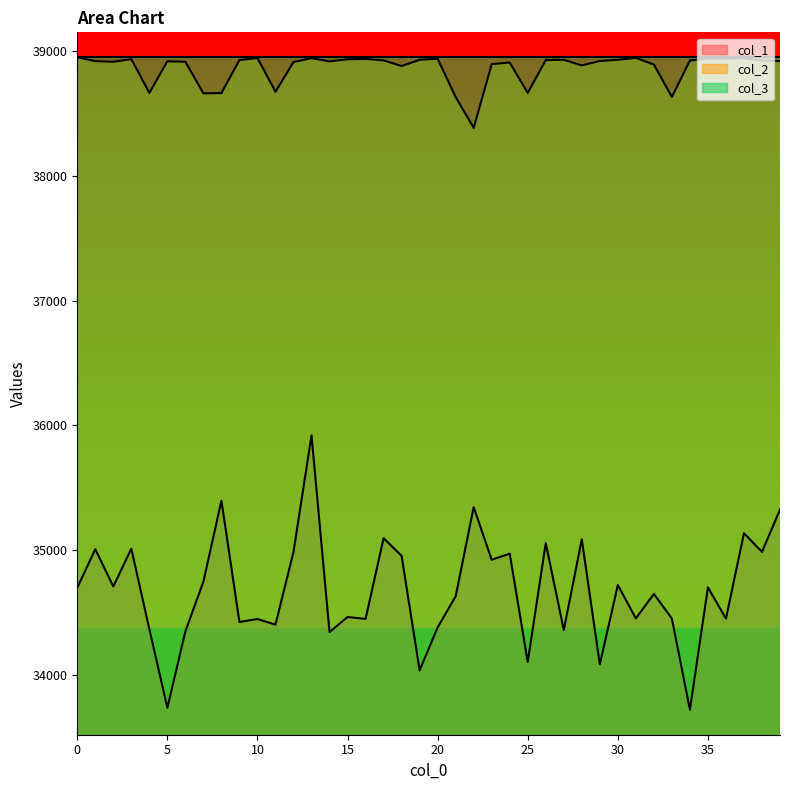

Reading left to right, what are all the values shown in this chart?

col_1: 0=34699	1=35008	2=34709	3=35012	4=34367	5=33736	6=34349	7=34748	8=35398	9=34424	10=34448	11=34403	12=34986	13=35921	14=34343	15=34464	16=34449	17=35096	18=34955	19=34036	20=34381	21=34630	22=35345	23=34923	24=34972	25=34103	26=35057	27=34360	28=35087	29=34085	30=34720	31=34453	32=34649	33=34452	34=33720	35=34702	36=34451	37=35136	38=34986	39=35326
col_2: 0=38953	1=38922	2=38917	3=38938	4=38667	5=38921	6=38917	7=38664	8=38666	9=38931	10=38947	11=38676	12=38915	13=38946	14=38920	15=38937	16=38940	17=38928	18=38883	19=38933	20=38941	21=38634	22=38387	23=38898	24=38911	25=38667	26=38931	27=38933	28=38888	29=38923	30=38933	31=38948	32=38895	33=38635	34=38927	35=38944	36=38943	37=38946	38=38927	39=38923